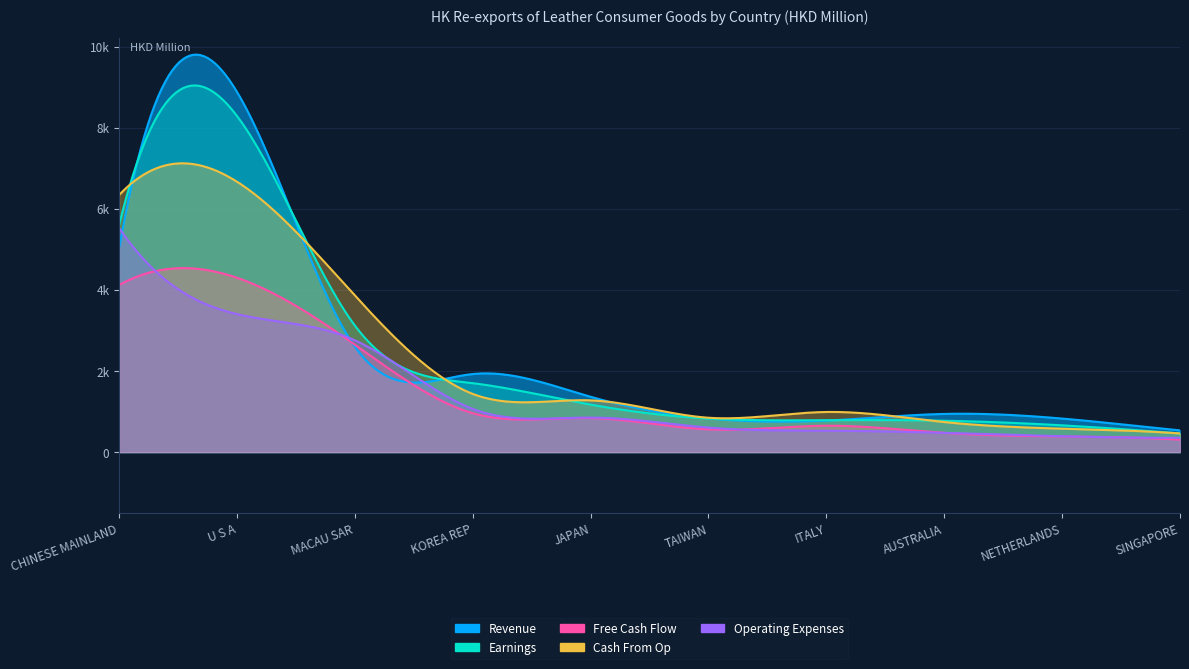

At which category is the sum across all series the highest?

U S A